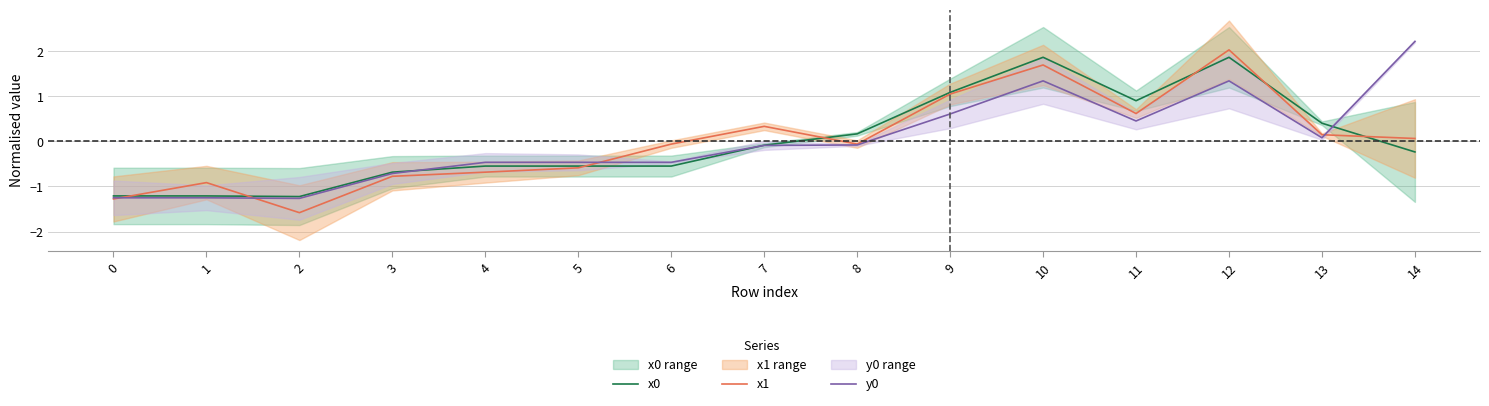

What is the difference between the highest and lowest values at 8?

0.2